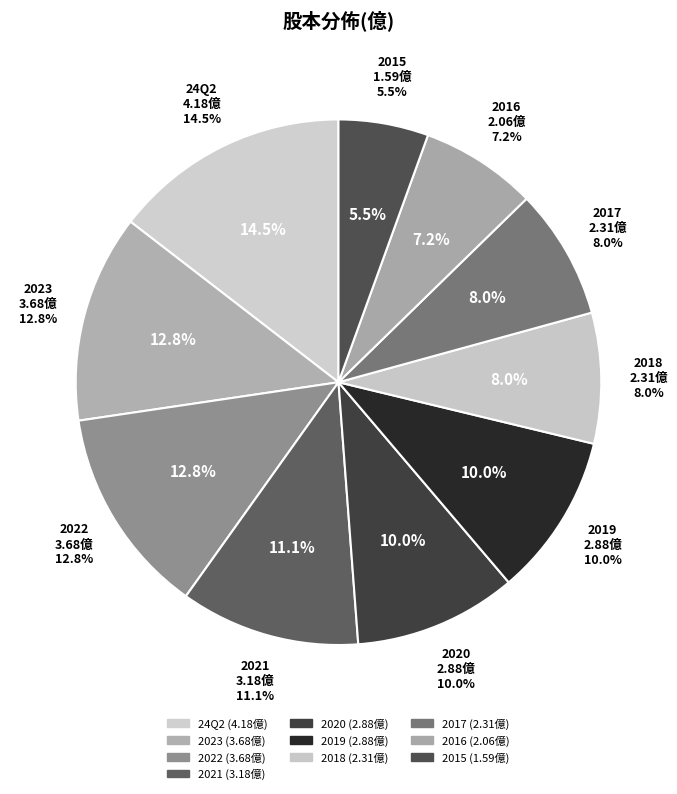

How many slices are in this pie chart?

10